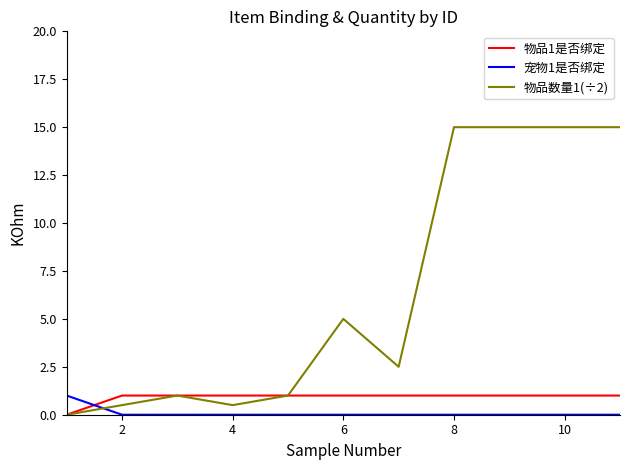

How many values in 物品数量1(÷2) are above zero?

10